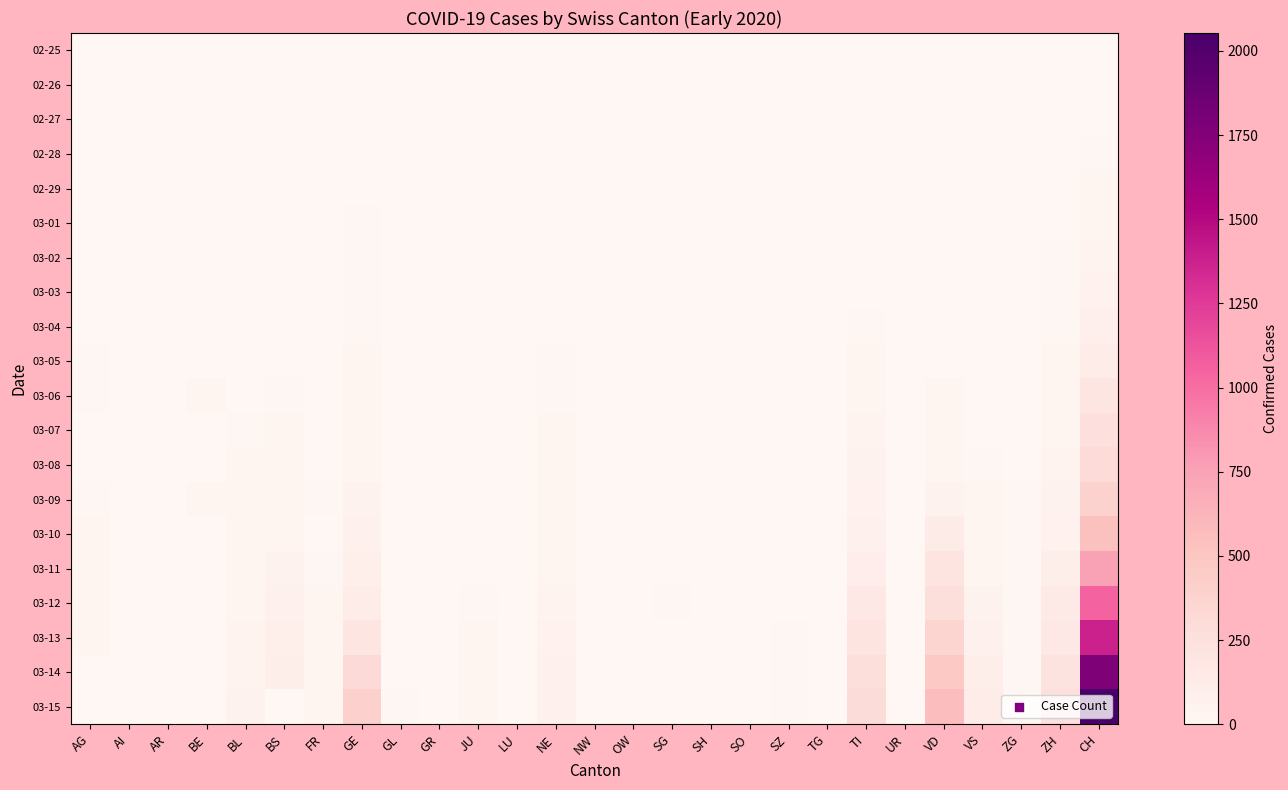

At which category is the sum across all series the highest?

CH